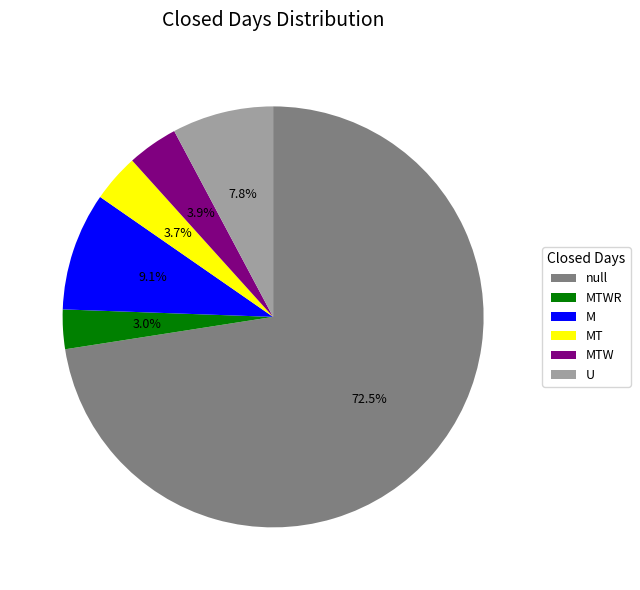

Is the sum of U and MTW greater than half?

No